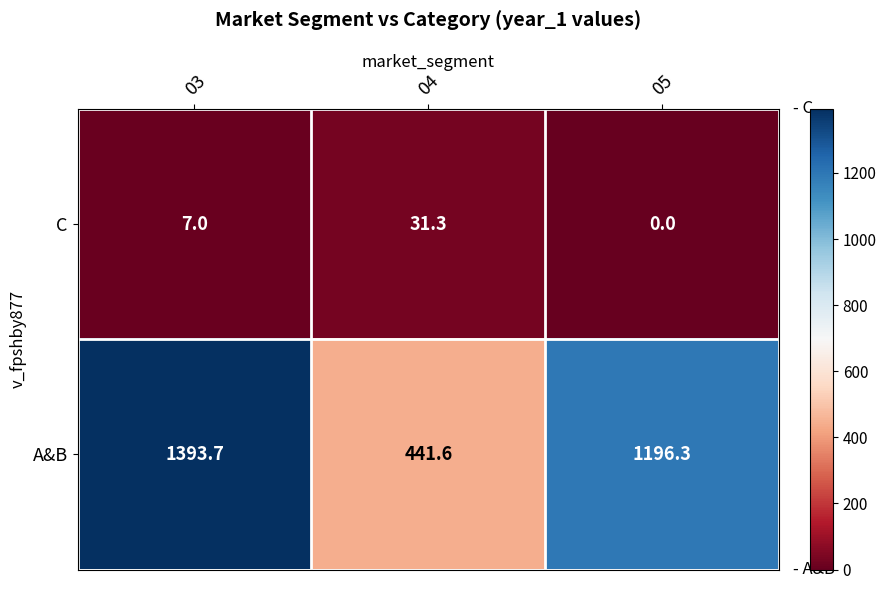

Which series has the widest spread of values?

A&B